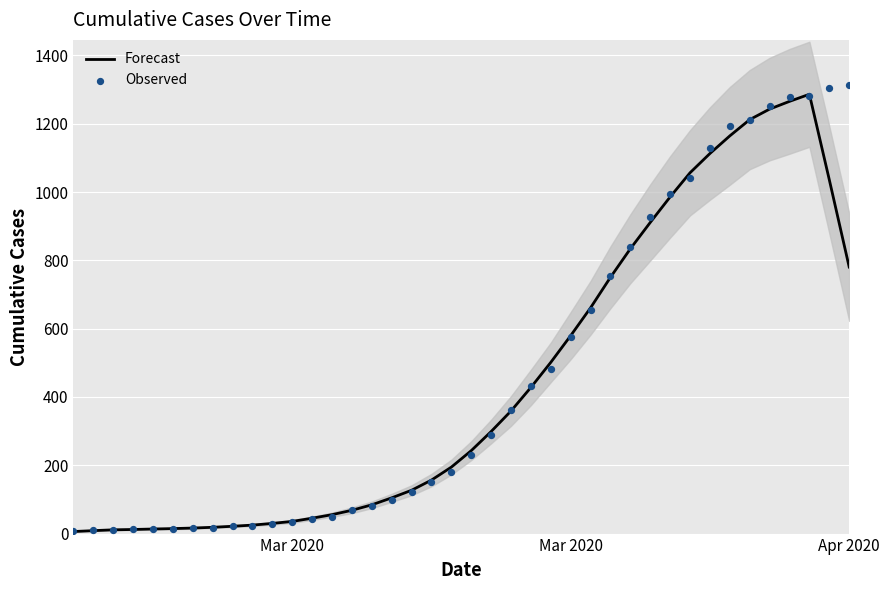

Which series reaches the minimum Y coordinate?

Forecast